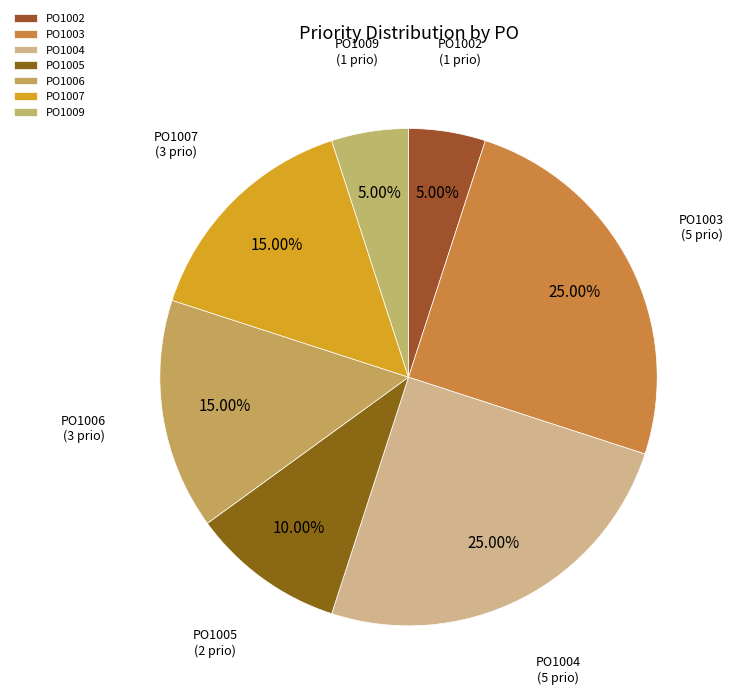

What is the ratio of the value at PO1002 to the value at PO1009?

1.0